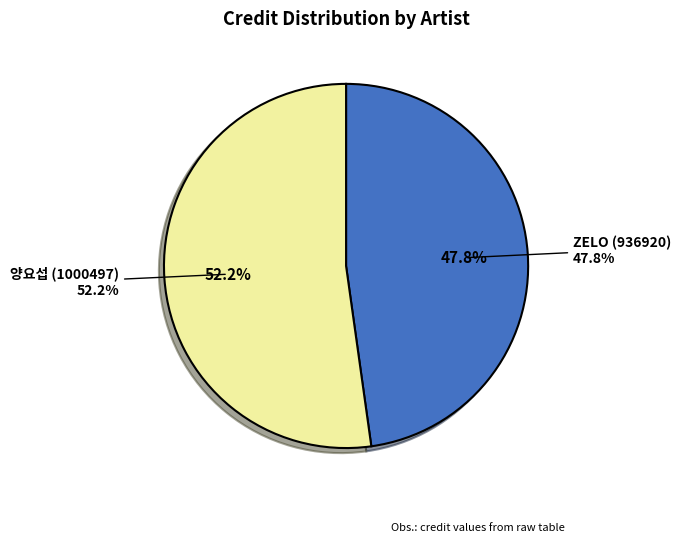

How many slices are in this pie chart?

2